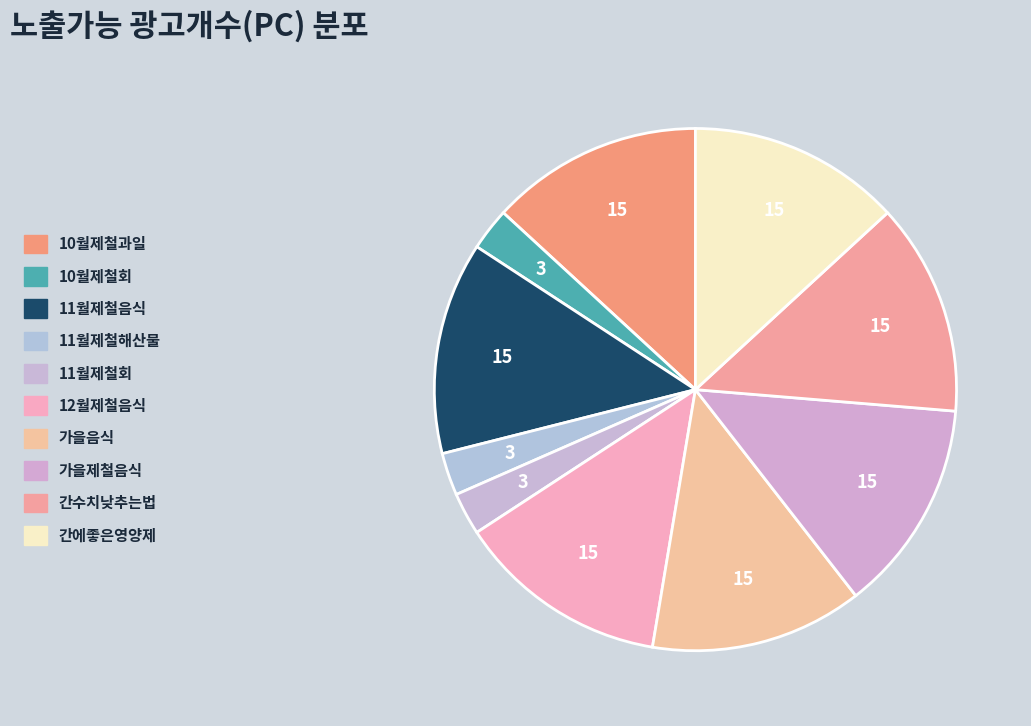

What is the smallest slice in the pie chart?

10월제철회